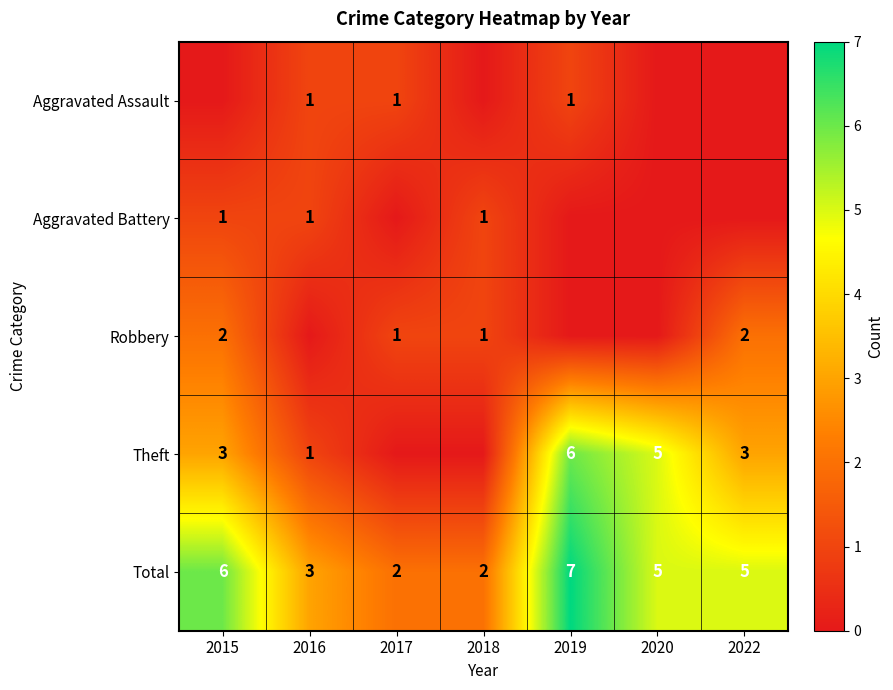

How many Aggravated Battery values are between 0 and 1?

7